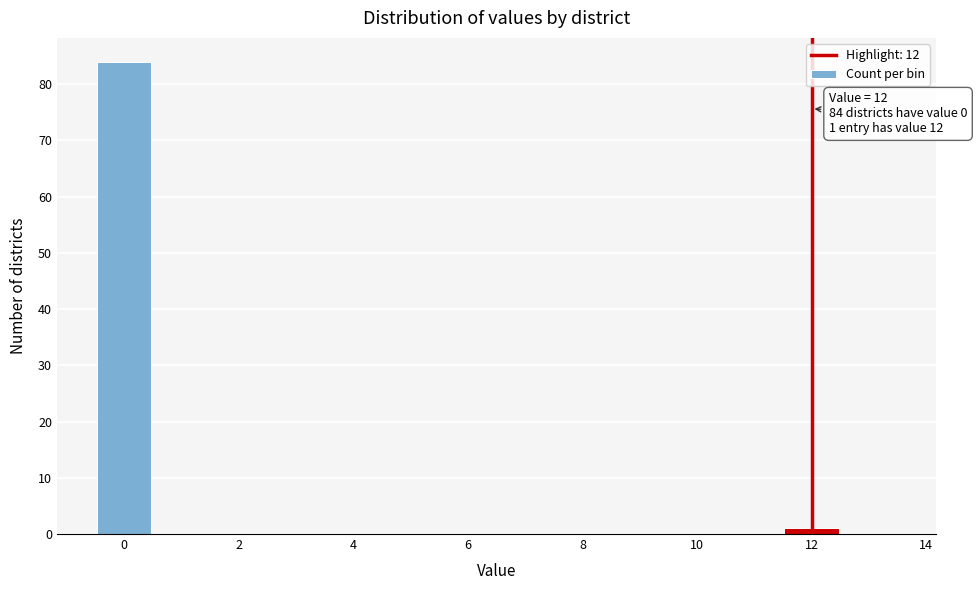

Which range on the x-axis has the tallest bar?

-0.5 to 0.5